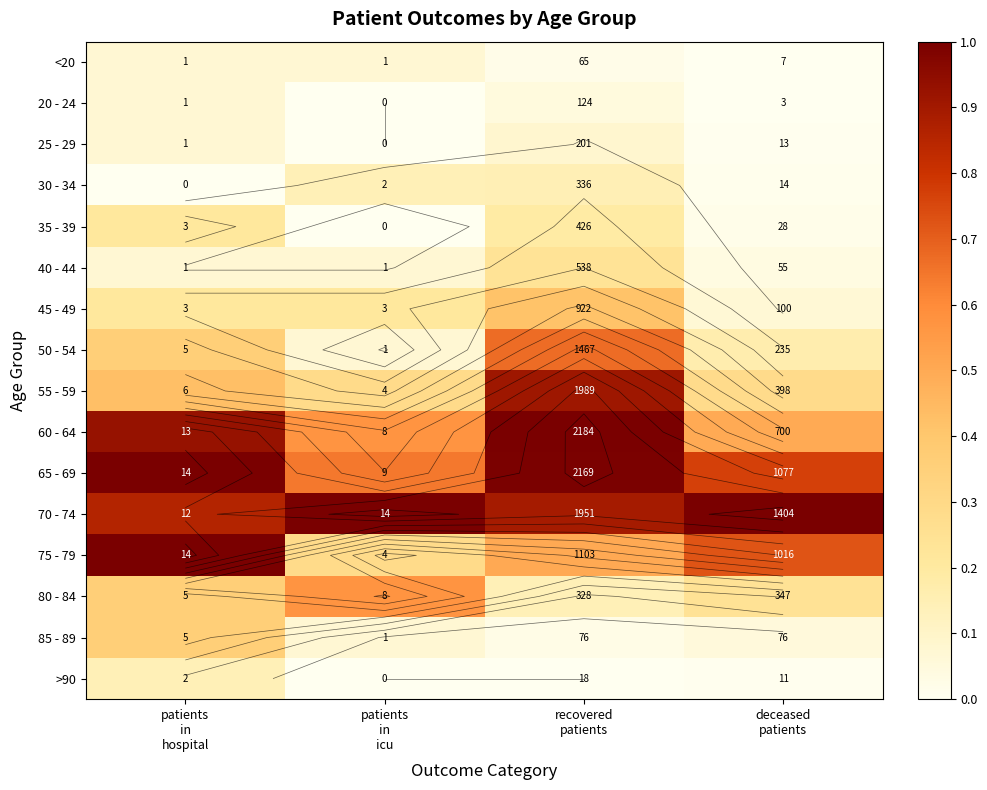

What is the maximum value shown in the chart?

1.0